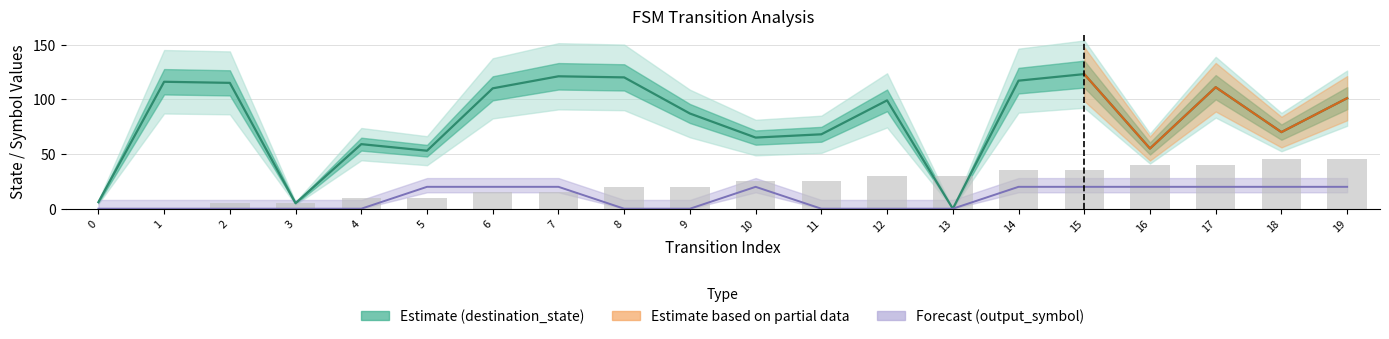

At how many categories does at least one series exceed 30?

17